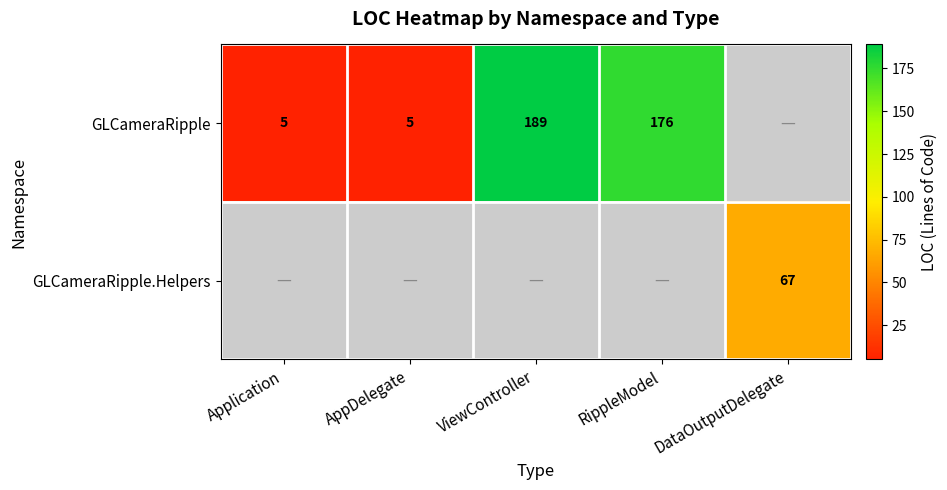

True or false: GLCameraRipple has a value of 65 at ViewController.

False